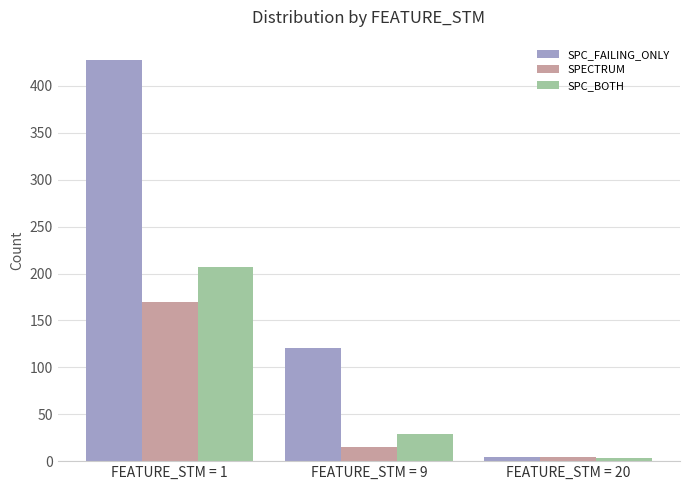

At how many categories does at least one series exceed 331?

1